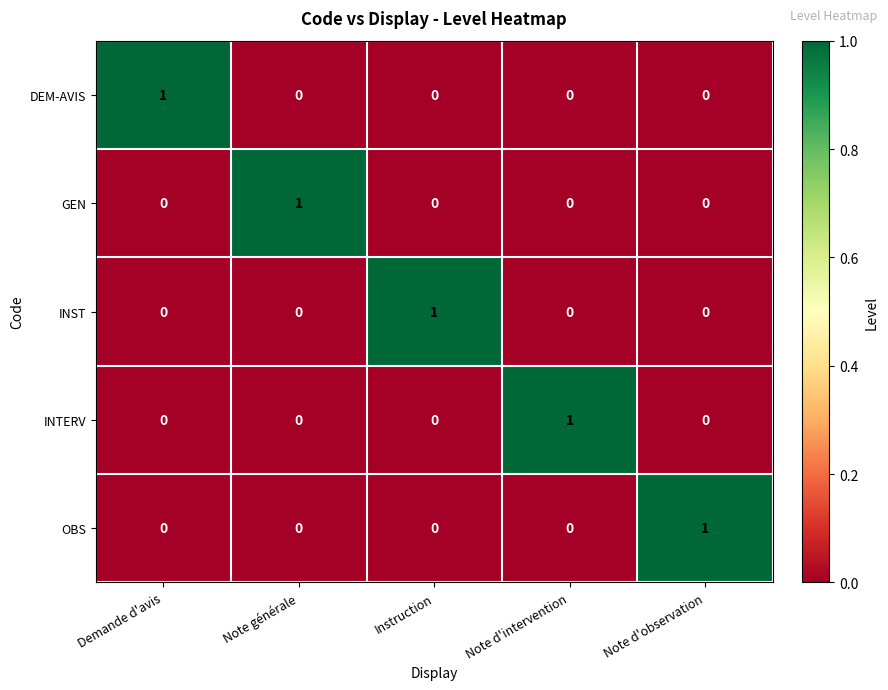

Reading left to right, what are all the values shown in this chart?

DEM-AVIS: Demande d'avis=1	Note générale=0	Instruction=0	Note d'intervention=0	Note d'observation=0
GEN: Demande d'avis=0	Note générale=1	Instruction=0	Note d'intervention=0	Note d'observation=0
INST: Demande d'avis=0	Note générale=0	Instruction=1	Note d'intervention=0	Note d'observation=0
INTERV: Demande d'avis=0	Note générale=0	Instruction=0	Note d'intervention=1	Note d'observation=0
OBS: Demande d'avis=0	Note générale=0	Instruction=0	Note d'intervention=0	Note d'observation=1